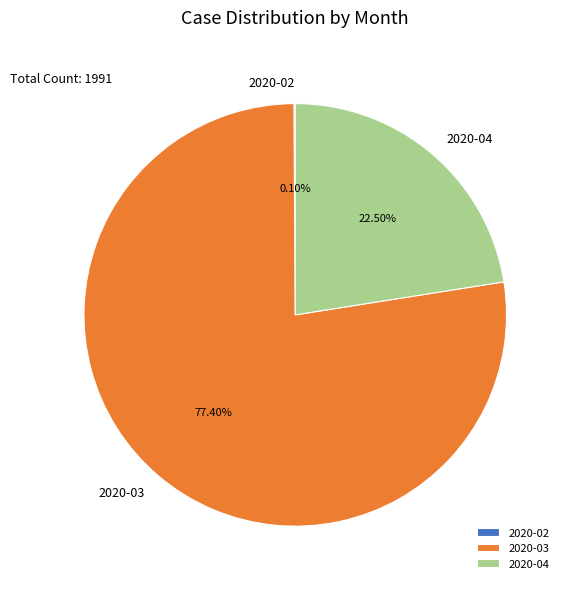

Which category accounts for the majority?

2020-03